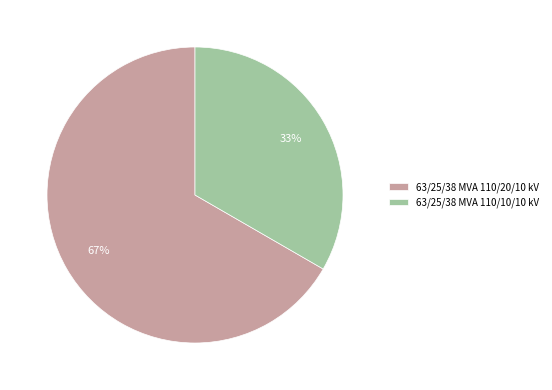

To the nearest percent, what percentage of the pie is 63/25/38 MVA 110/20/10 kV?

67%